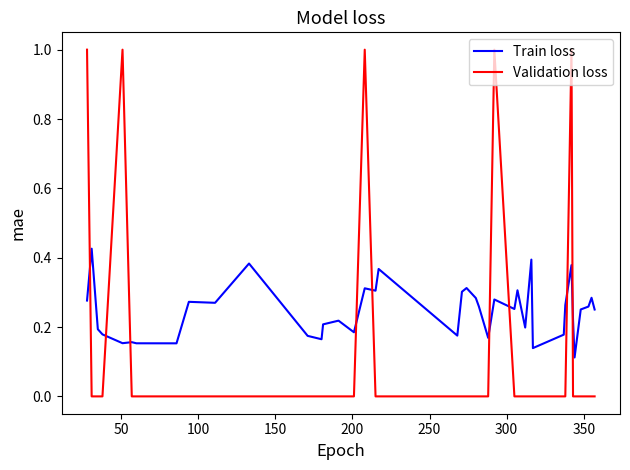

How many intersections are there between Train loss and Validation loss?

9